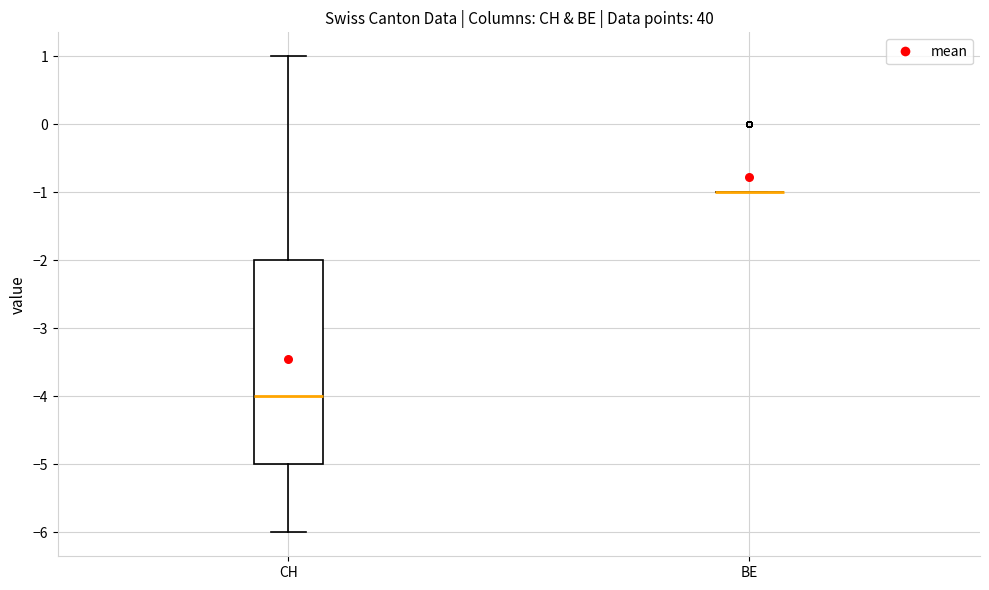

Reading left to right, transcribe this box plot: for each box, give where its median line is, the range the box spans, and where its two whiskers end, as read against the y-axis. The values are not printed on the chart, so give them approximately, as read against the axis.

CH: median -4, box -5 to -2, whiskers -6 to 1
BE: box collapsed to a line at -1, whiskers -1 to -1